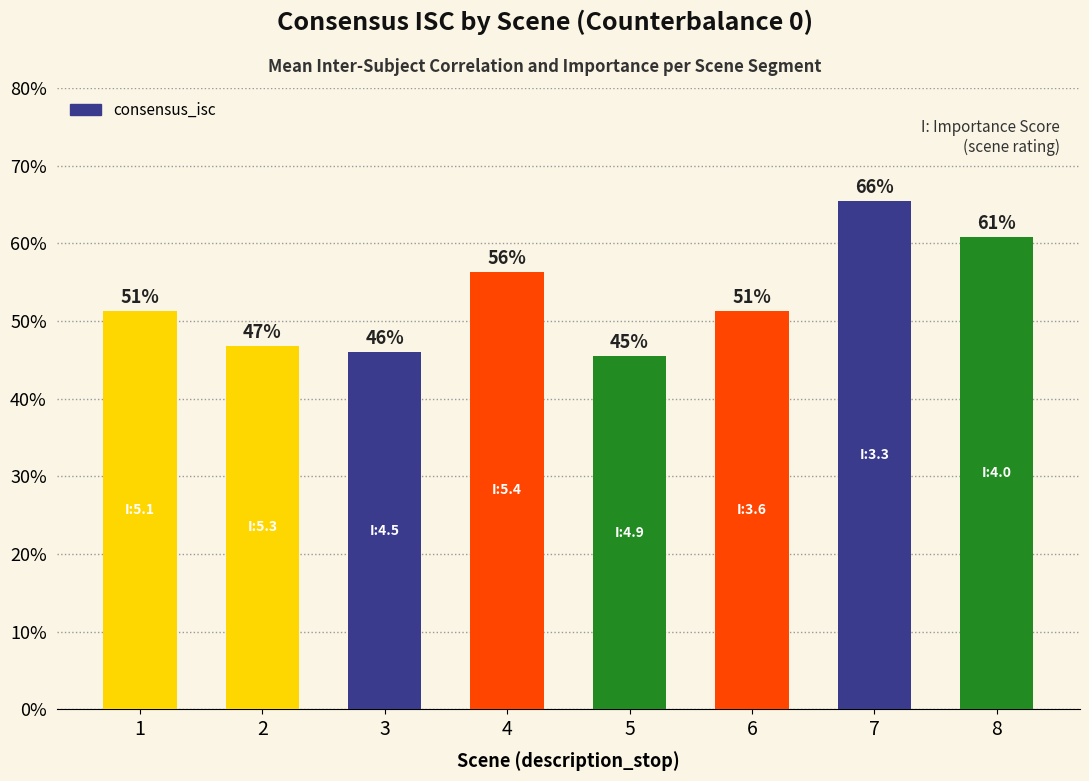

Are the bars horizontal?

No